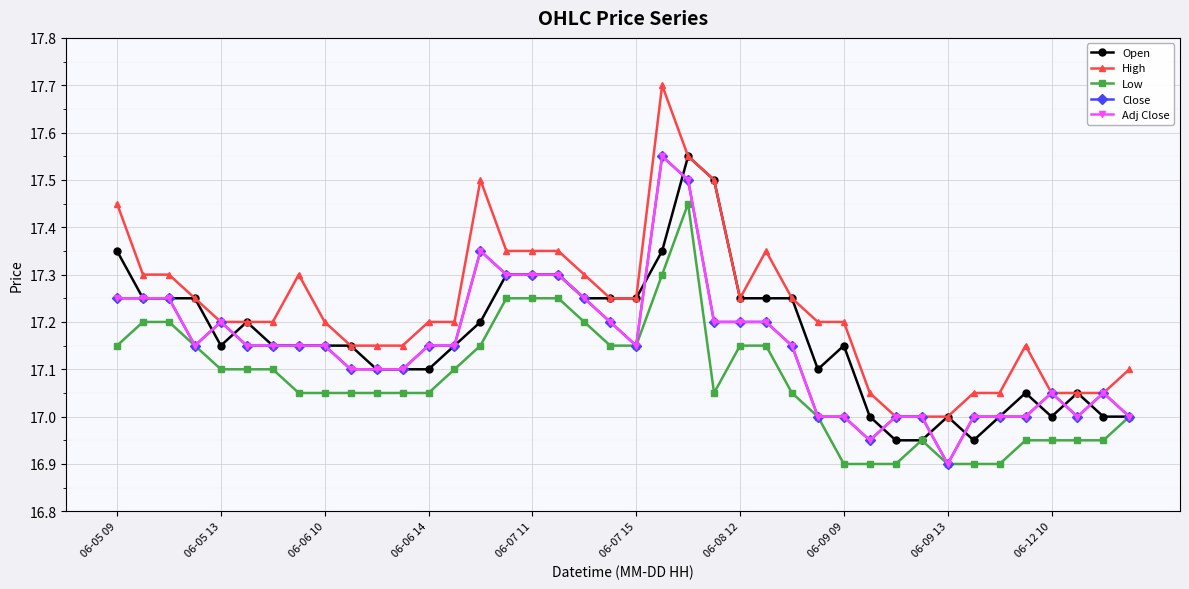

How many lines are shown in the chart?

5